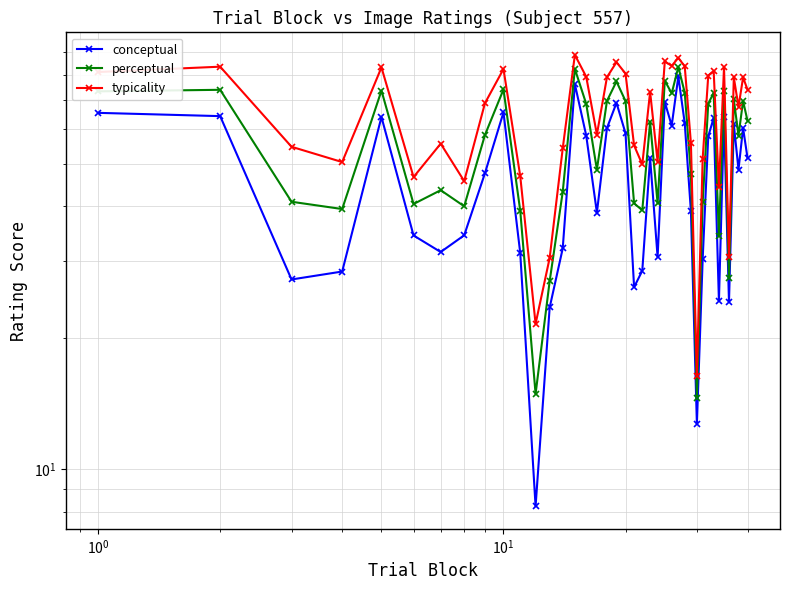

True or false: typicality and perceptual cross at least once.

False